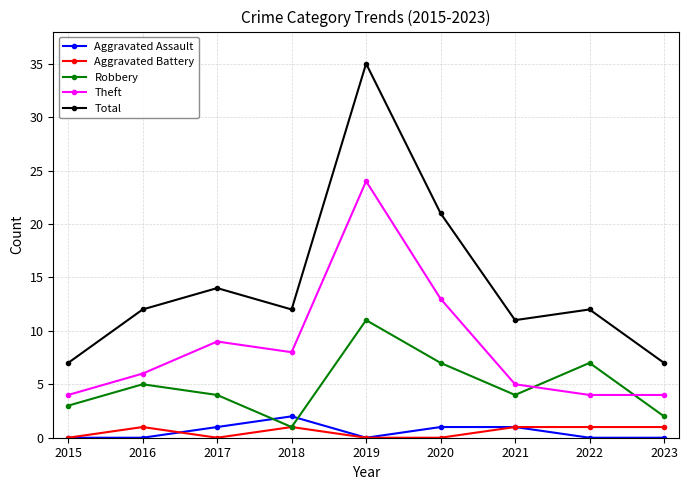

What is the greatest value displayed?

35